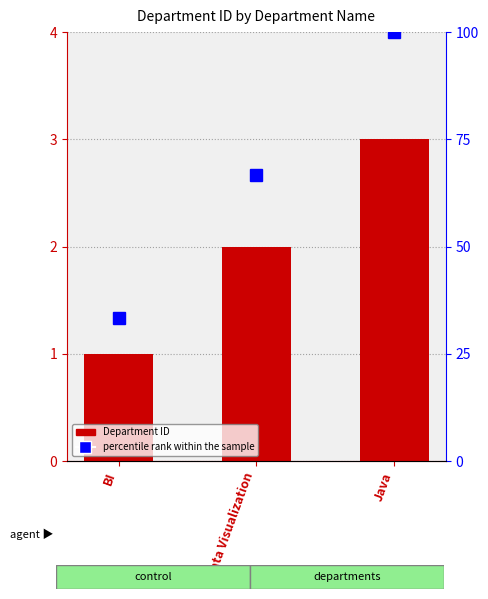

Is it true that the value at Java is 3?

True